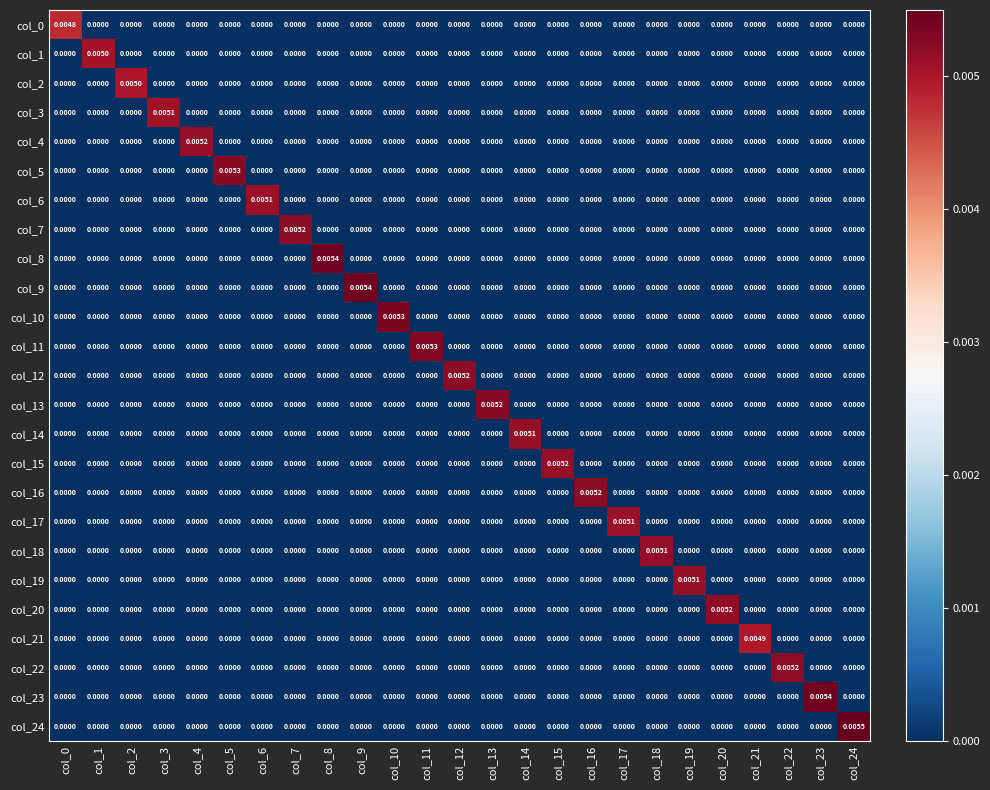

At which category does the chart reach its minimum across all series?

col_1